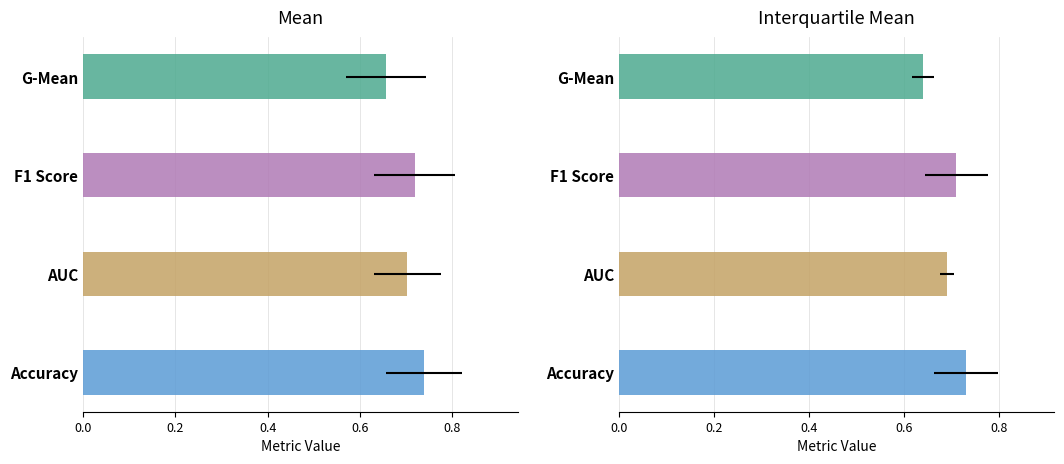

The g_mean series shows 0.9 at Fold 9. True or false?

False